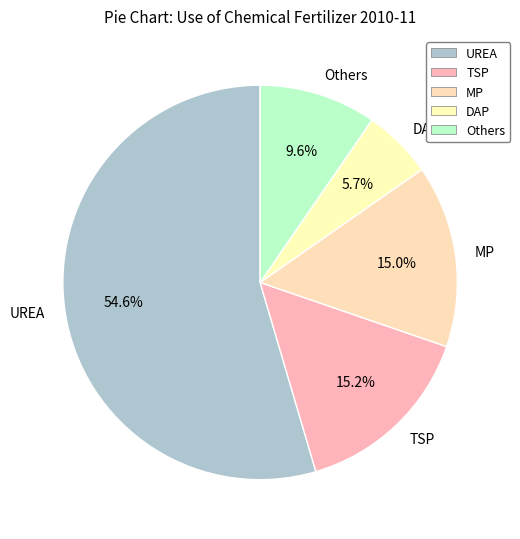

Which category has the smallest portion of the pie?

DAP